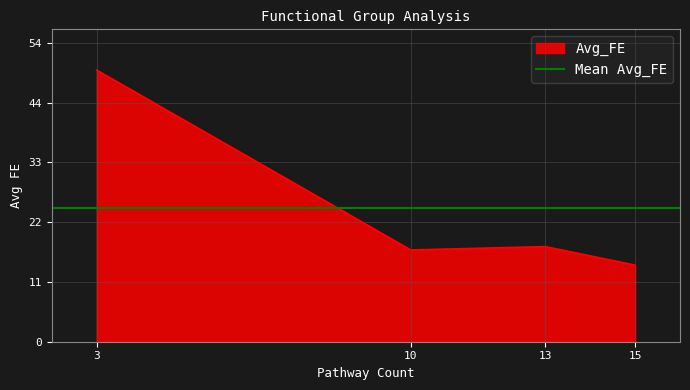

How many values exceed 17?

2